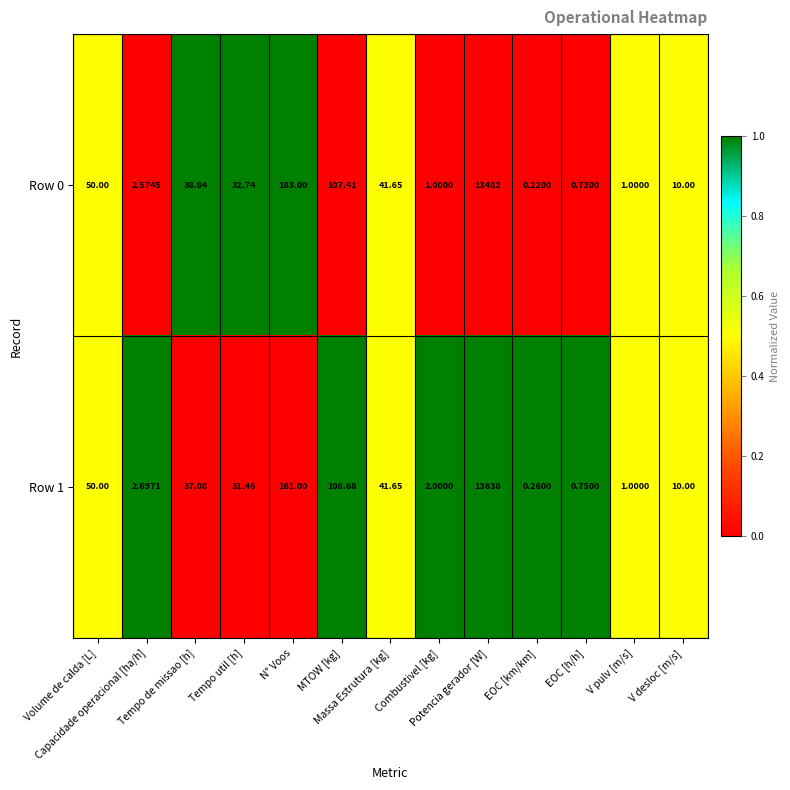

What is the total value across all series at Capacidade operacional [ha/h]?

5.3